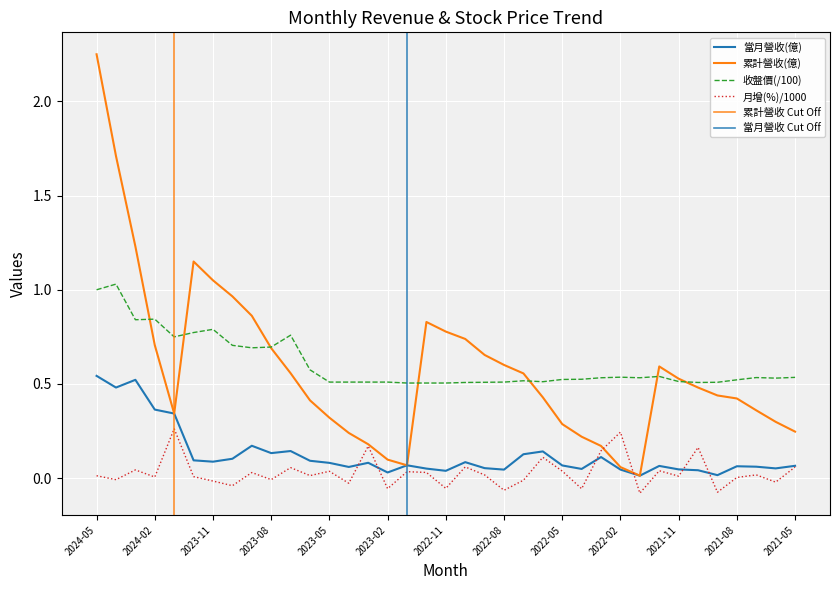

What is the total value across all series at 2023-10?

1.7